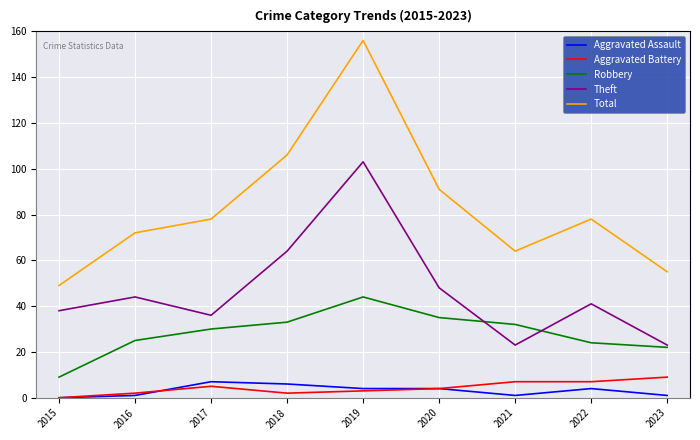

Is this an area chart (filled region under the line)?

No